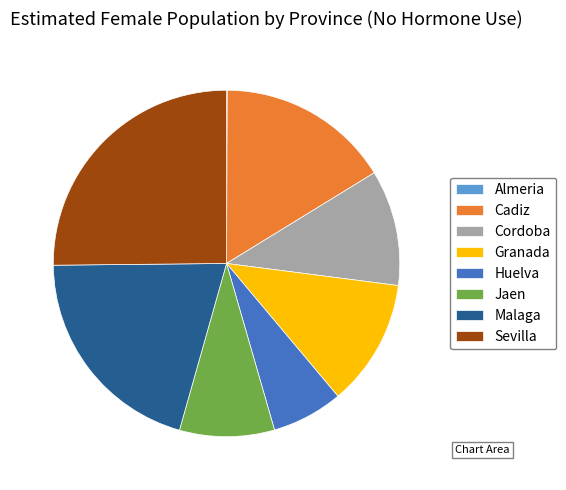

Which slice is the largest?

Sevilla